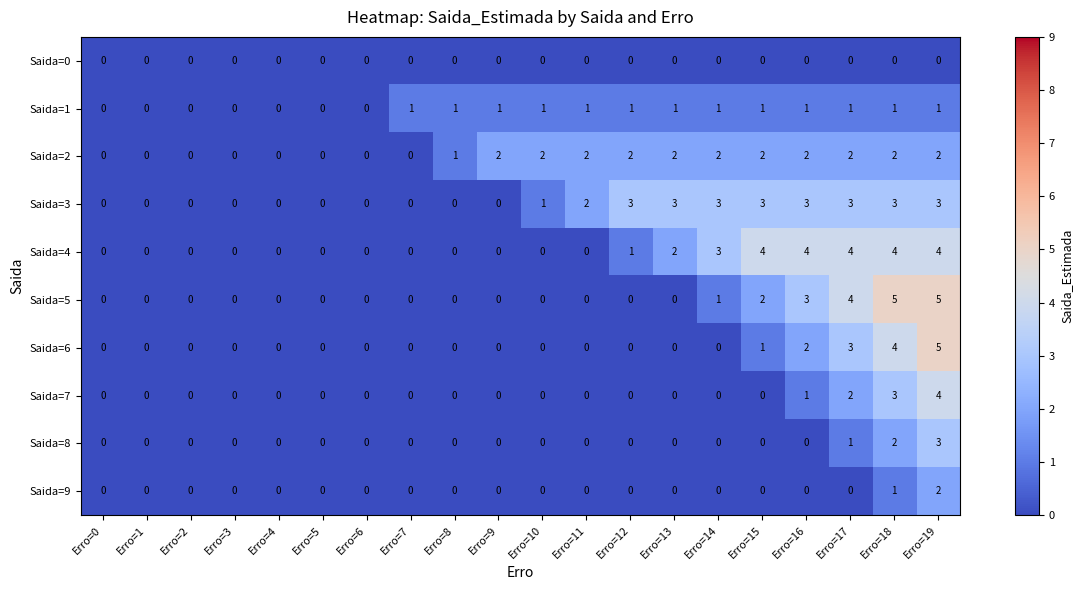

True or false: Saida=1 has a value of 0 at Erro=5.

True